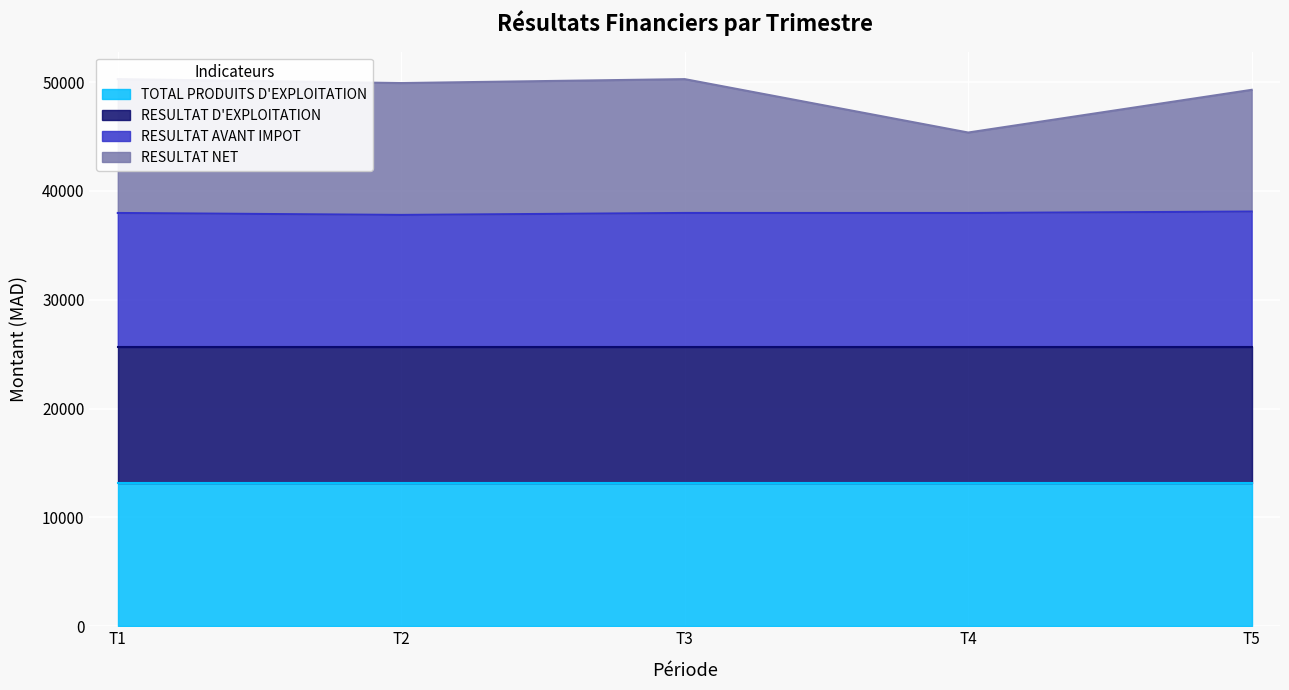

Is the value of RESULTAT AVANT IMPOT at T4 greater than the value of RESULTAT NET at T1?

No